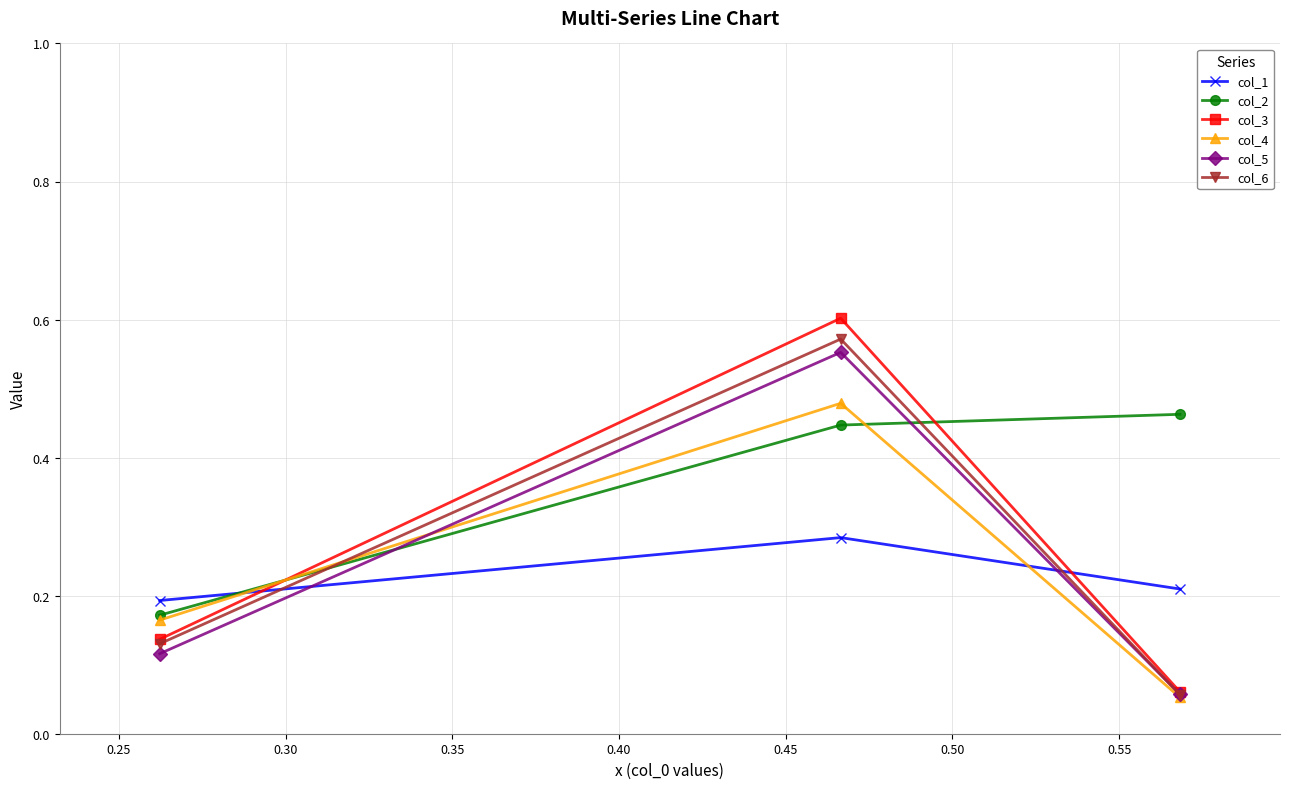

How many series are shown in this chart?

6